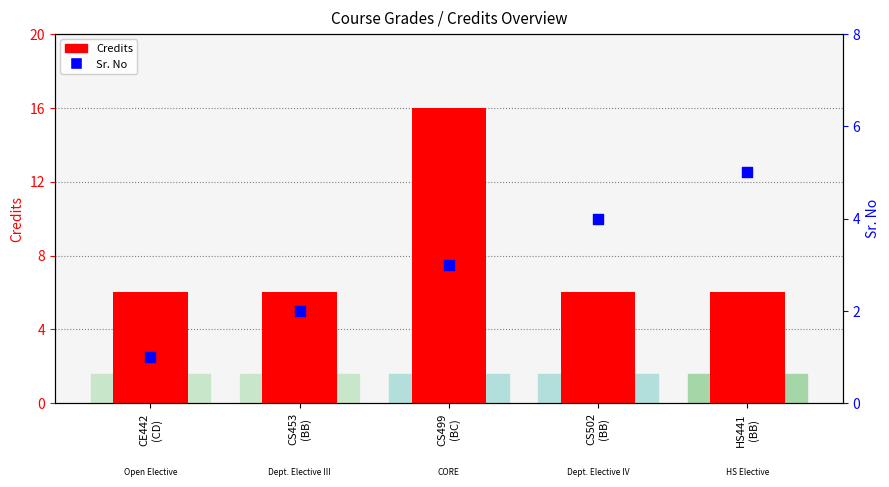

Is the value of Credits at CS502
(BB) greater than the value of Sr. No at CS499
(BC)?

Yes